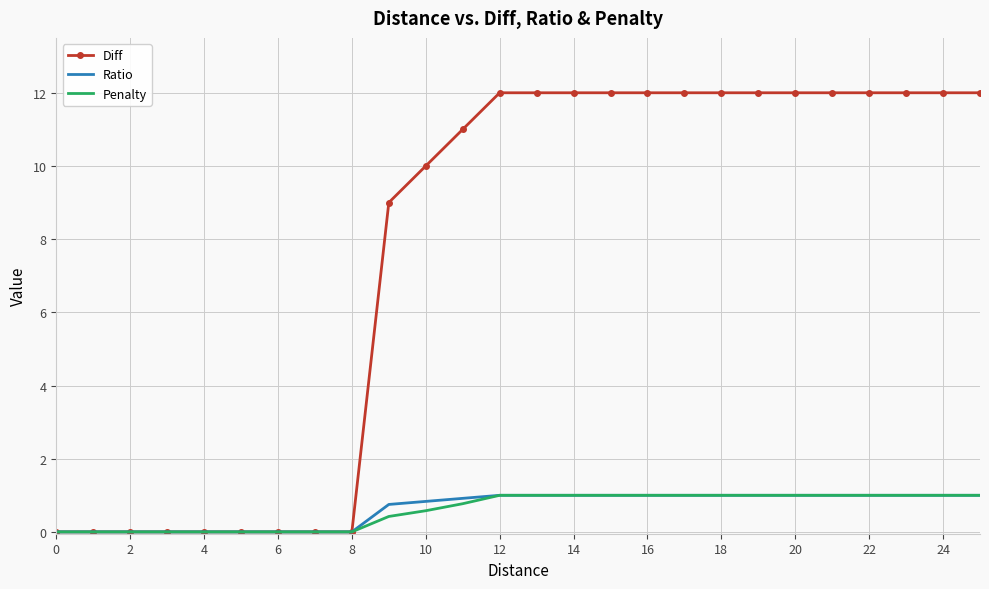

What is the maximum value for Diff?

12.0